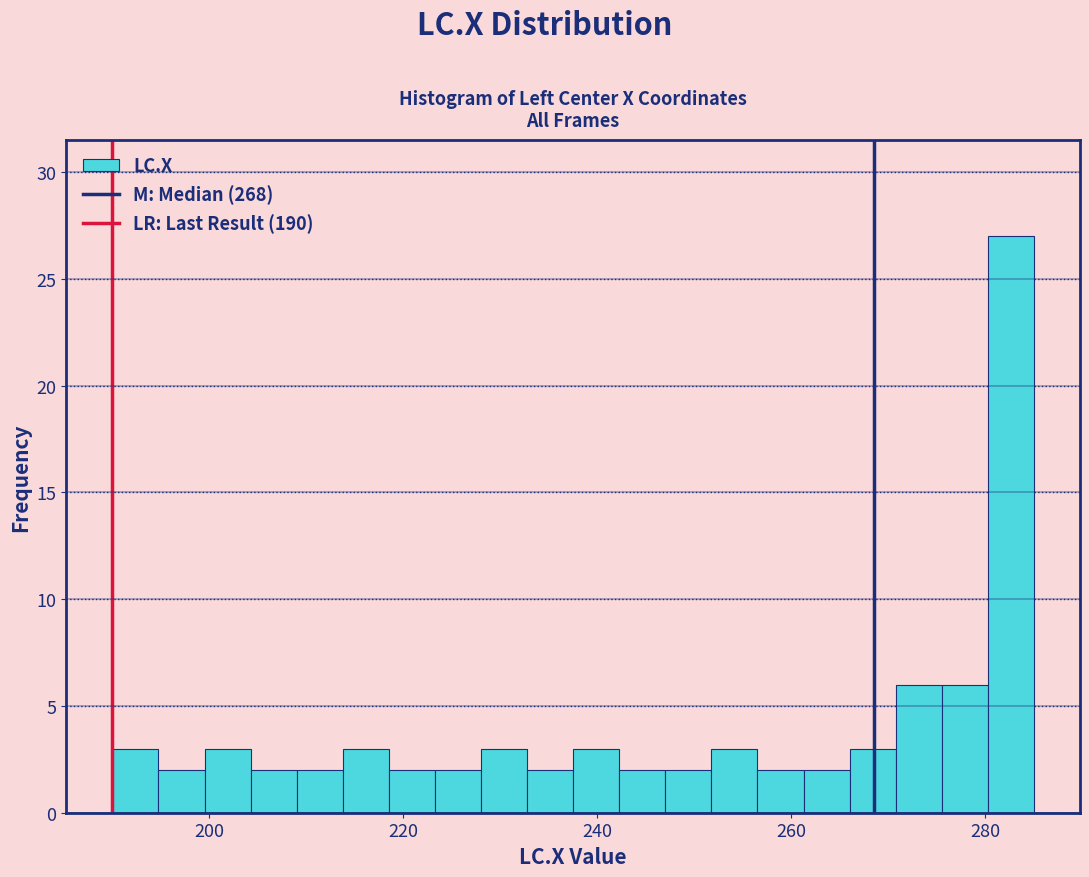

Read against the x-axis, roughly where is the centre of the tallest bar?

282